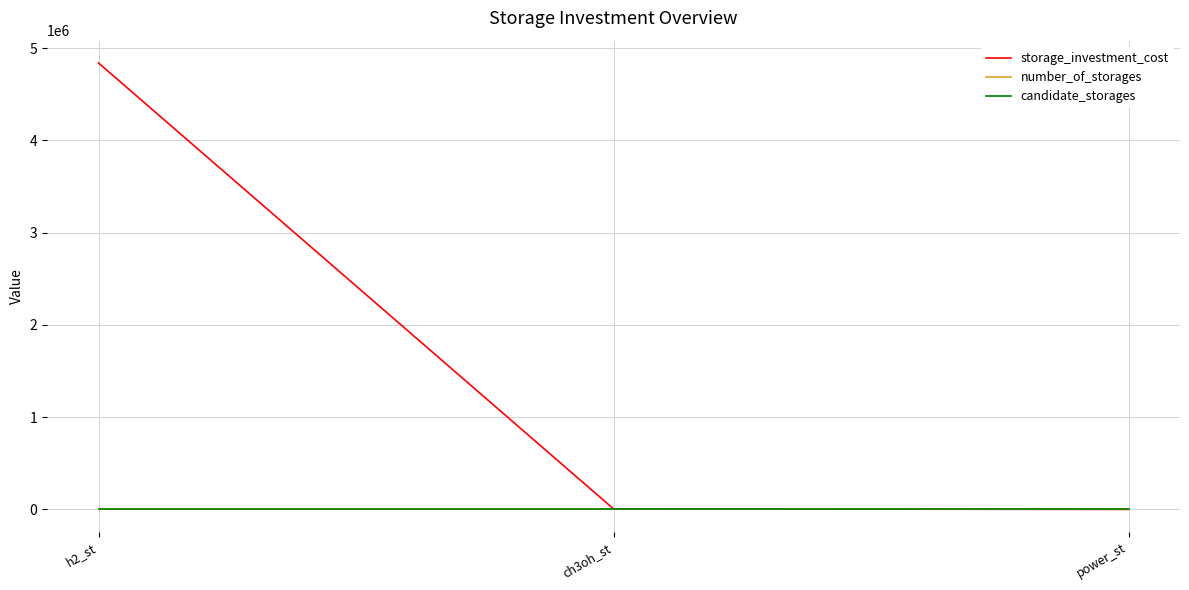

What are all the series names shown in the legend?

storage_investment_cost, number_of_storages, candidate_storages